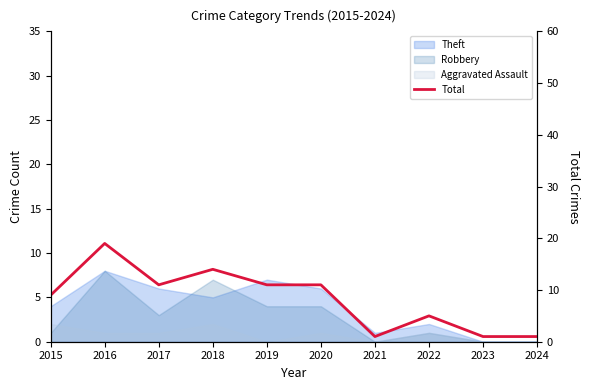

What is the change in value from 2020 to 2021?

-10